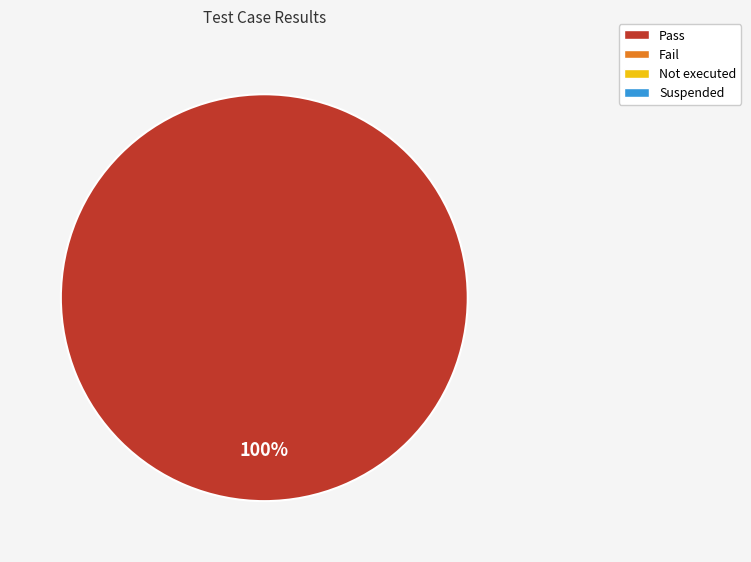

Count the number of slices in the pie.

1